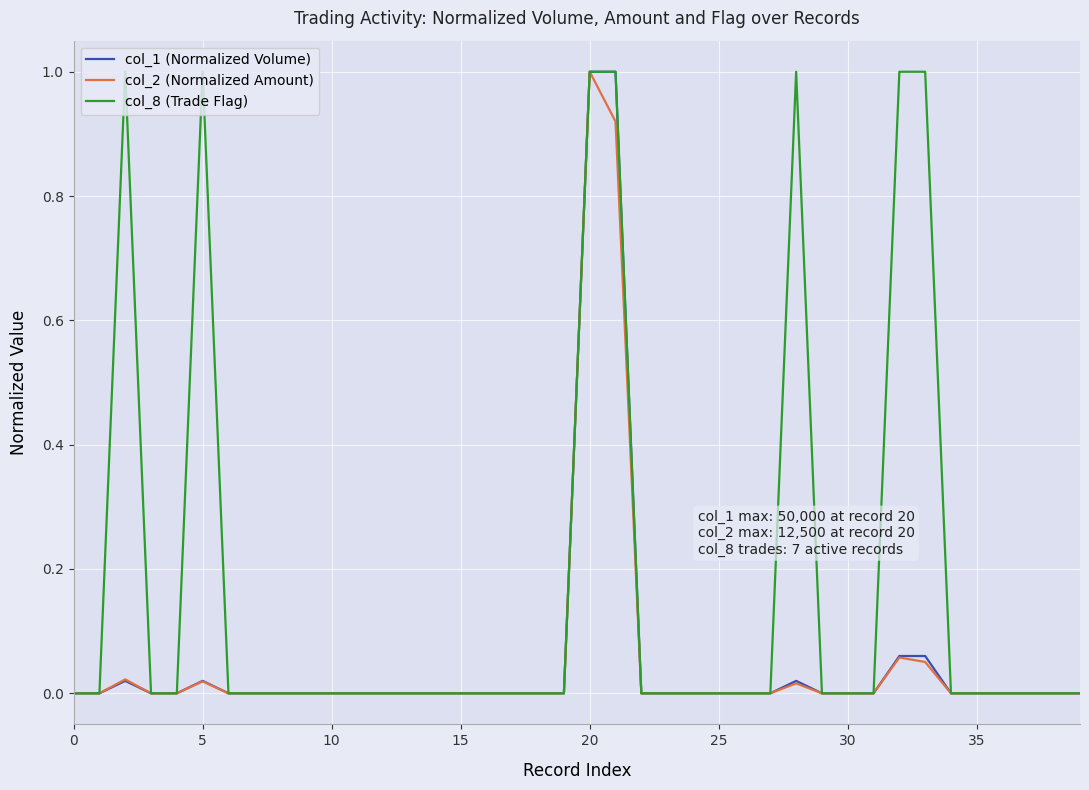

Which series has the largest total across all categories?

col_8 (Trade Flag)